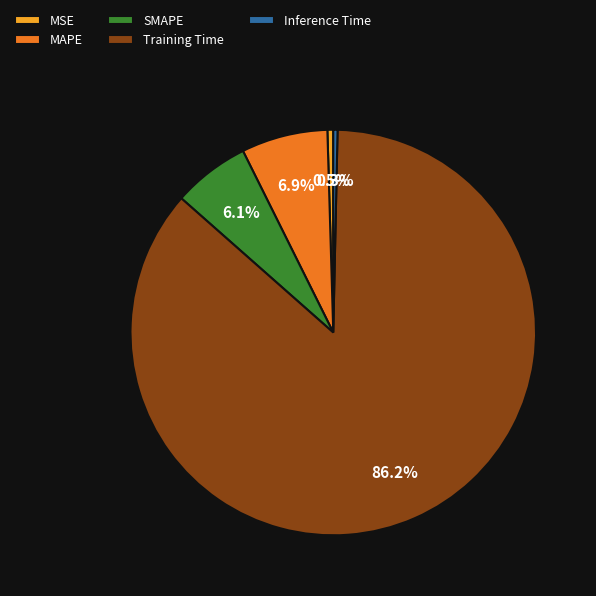

Which category has the biggest portion of the pie?

Training Time